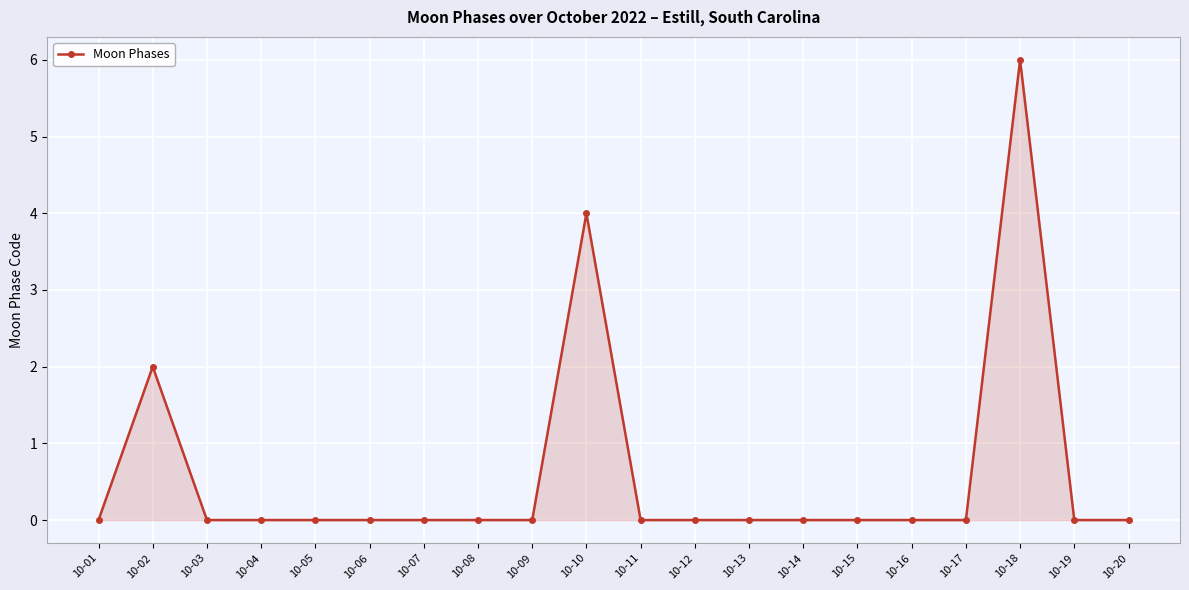

What is the difference between the maximum and minimum values?

6